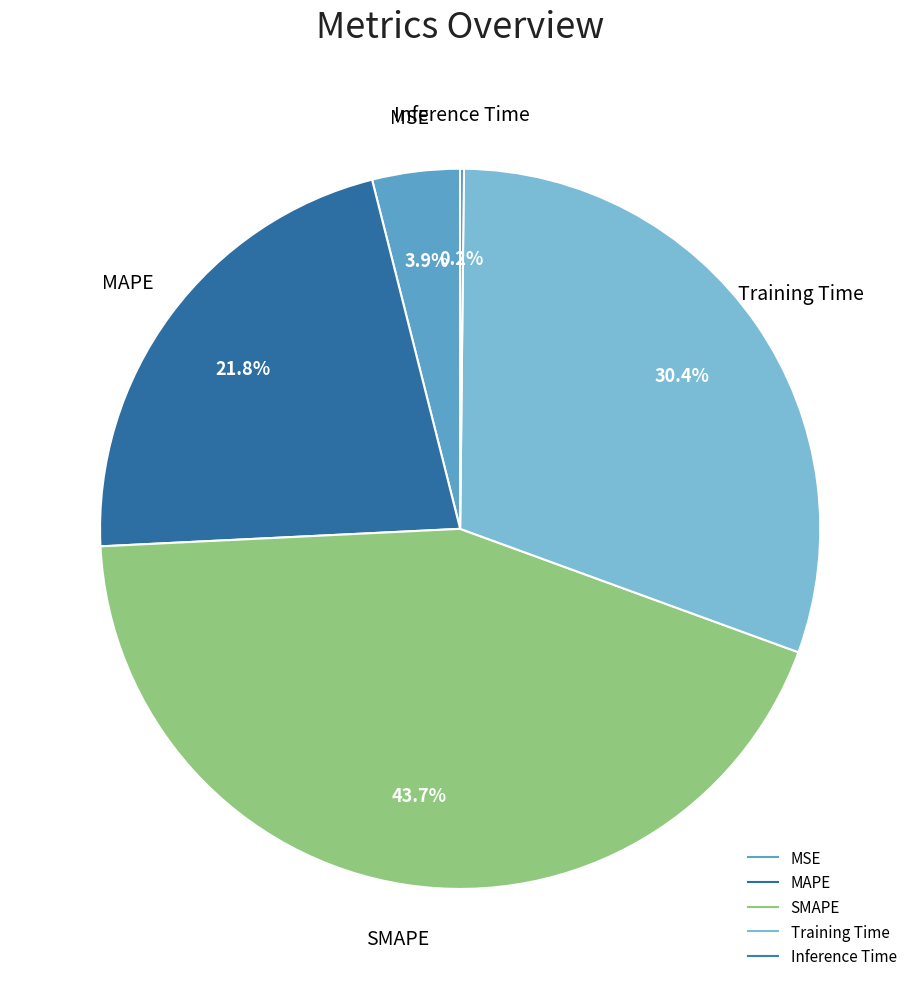

Which slice is the largest?

SMAPE